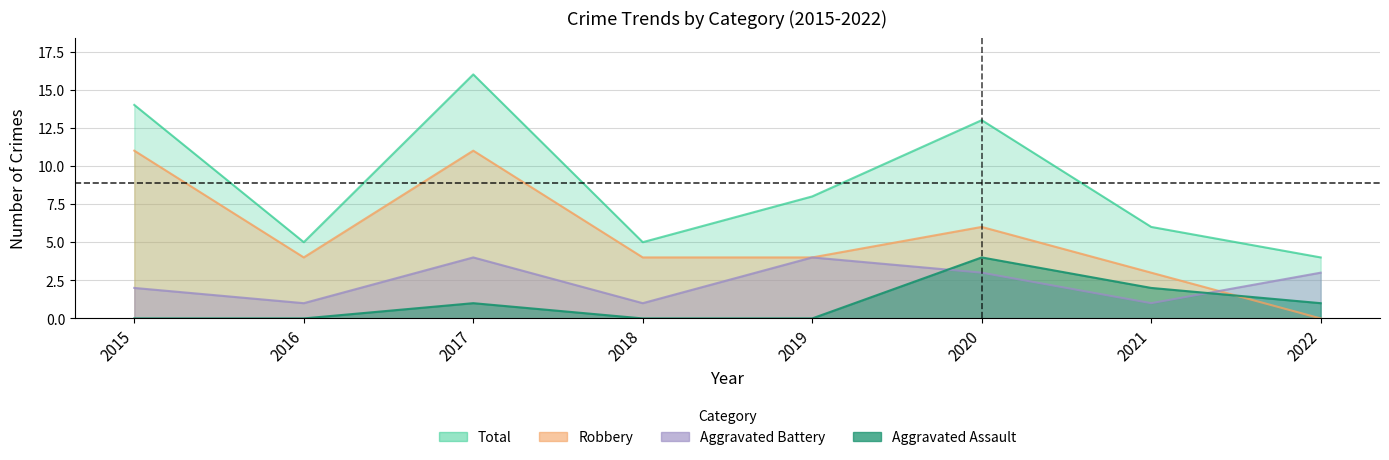

What is the value of the Robbery point at the 7th from the left?

3